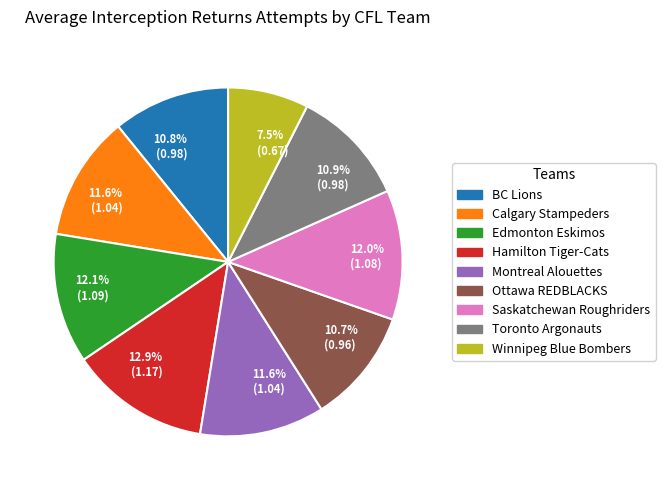

Is there any slice that represents more than half of the pie?

No